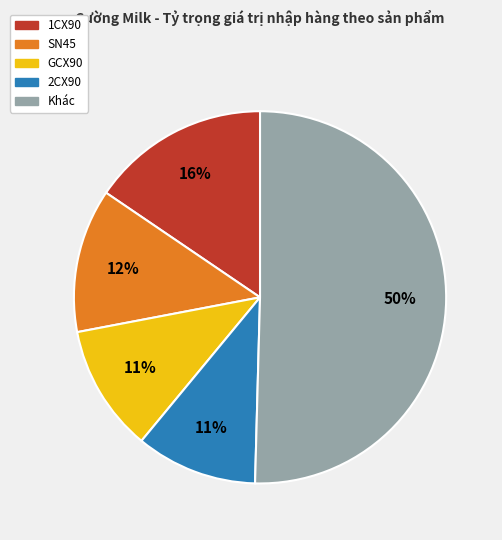

Is there any slice that represents more than half of the pie?

No